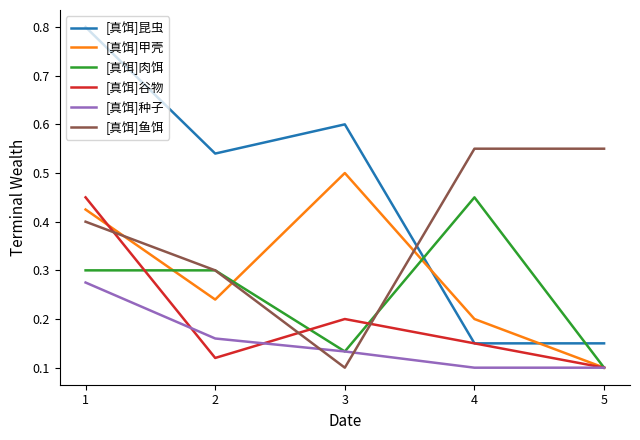

What is the sum of the [真饵]昆虫 values at 3 and 2?

1.1